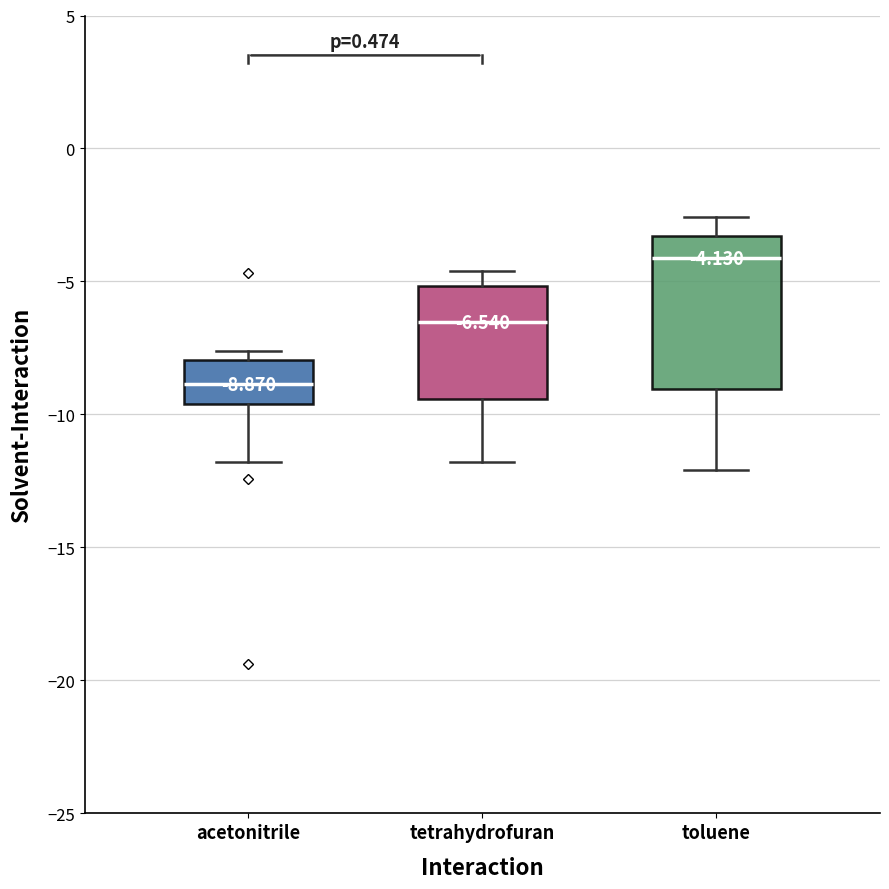

Which box has the lowest median line?

acetonitrile